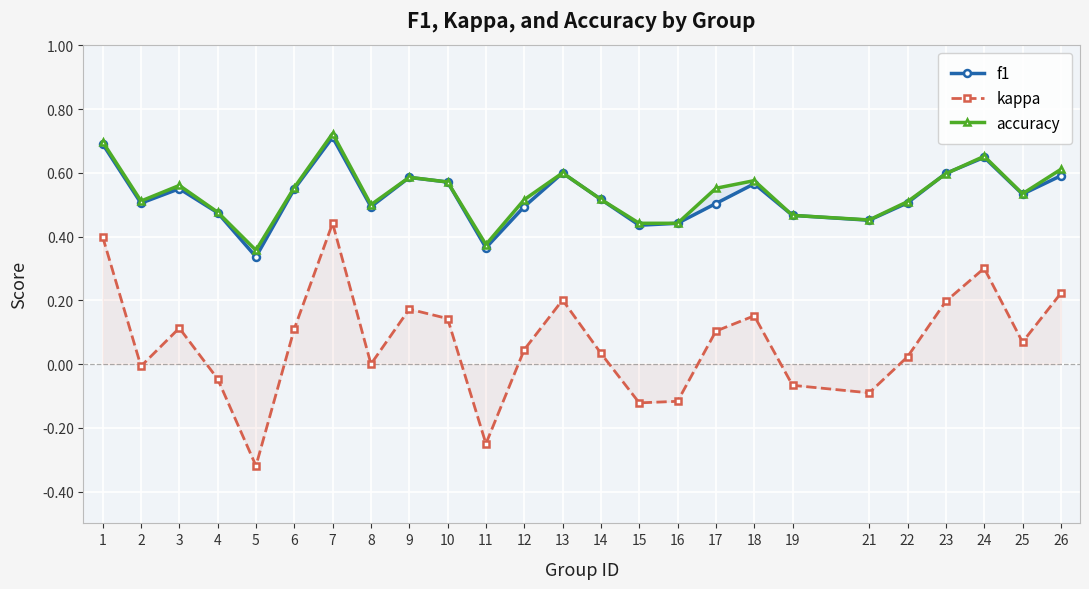

True or false: kappa and accuracy cross at least once.

False